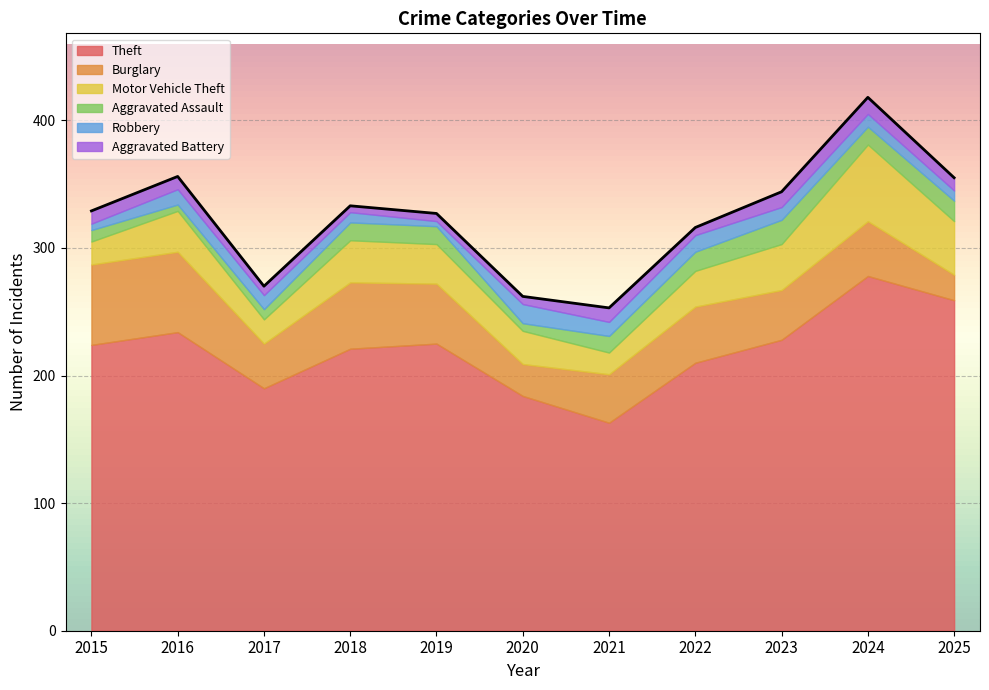

How many data points in Theft are above 224?

5